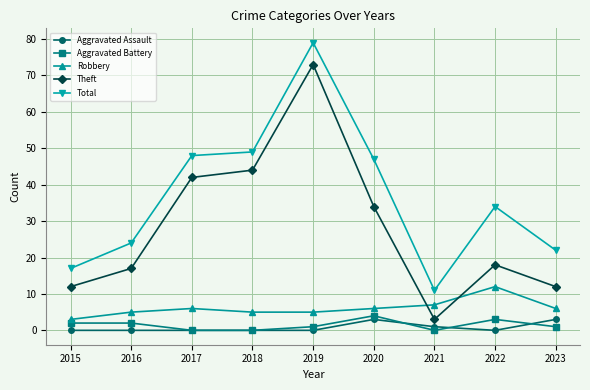

At which label is Robbery closest to 7?

2021